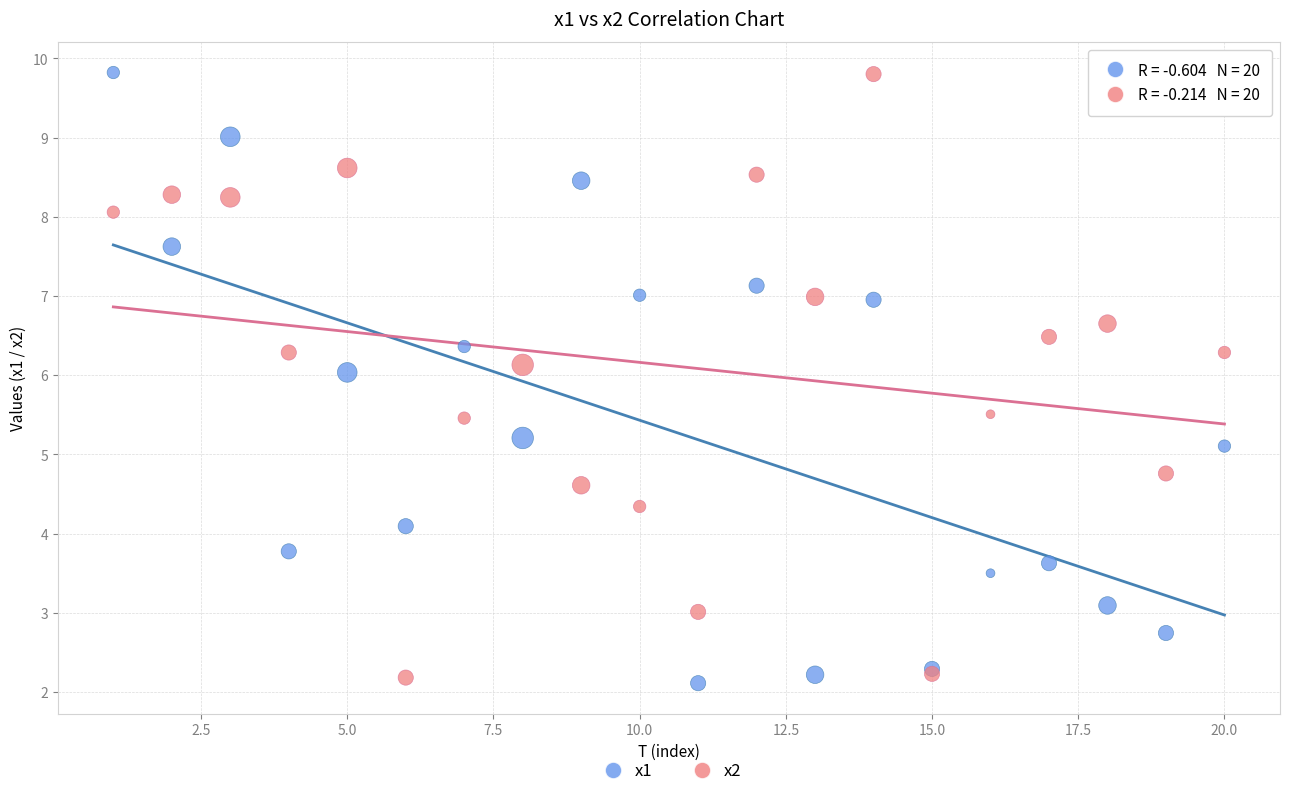

What are all the series names shown in the legend?

x1, x2